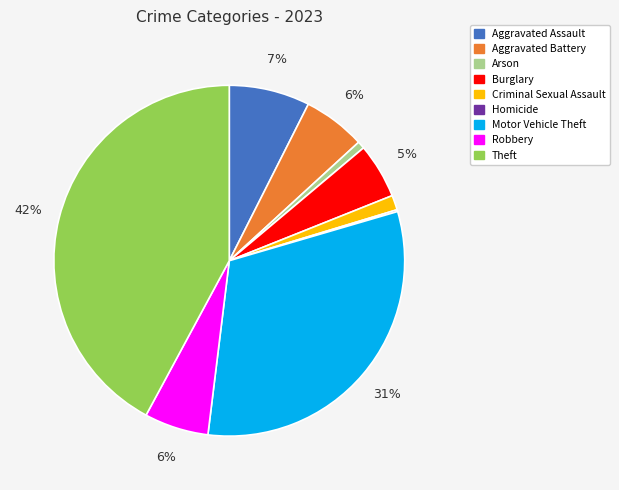

To the nearest percent, what percentage of the pie is Aggravated Assault?

7%